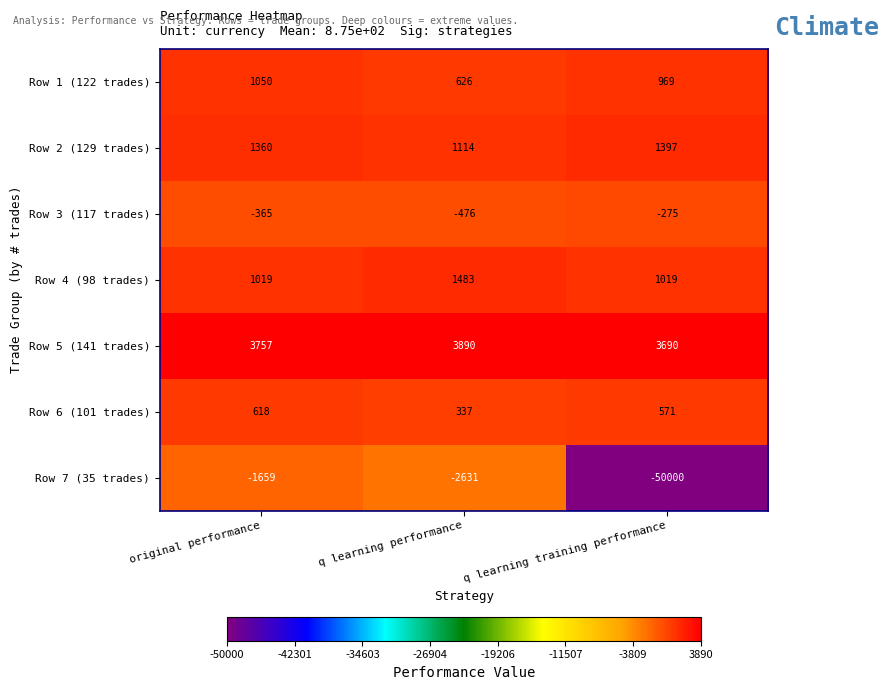

What is the spread (max minus min) of values at original performance?

5416